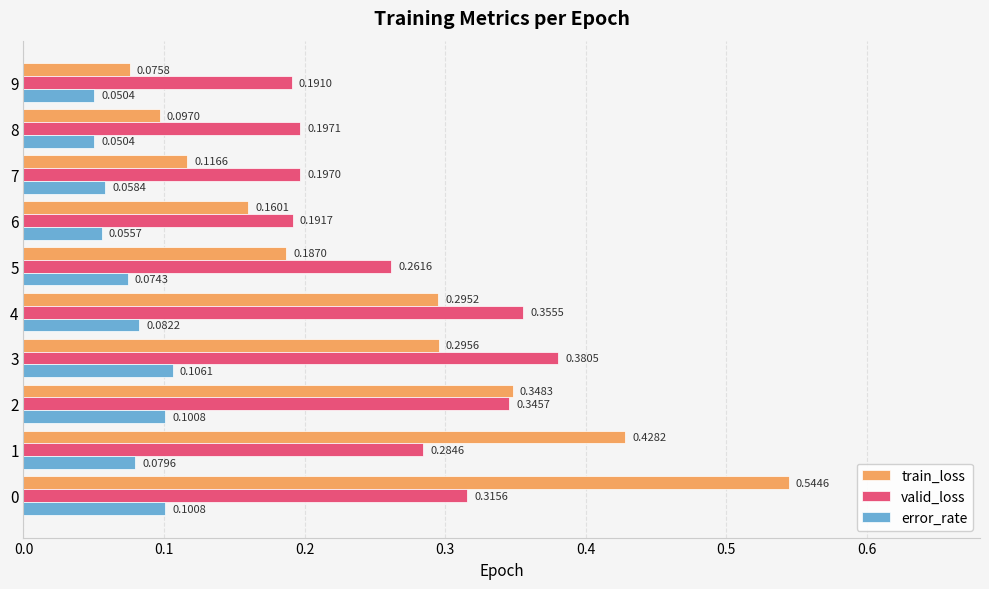

What are all the series names shown in the legend?

train_loss, valid_loss, error_rate